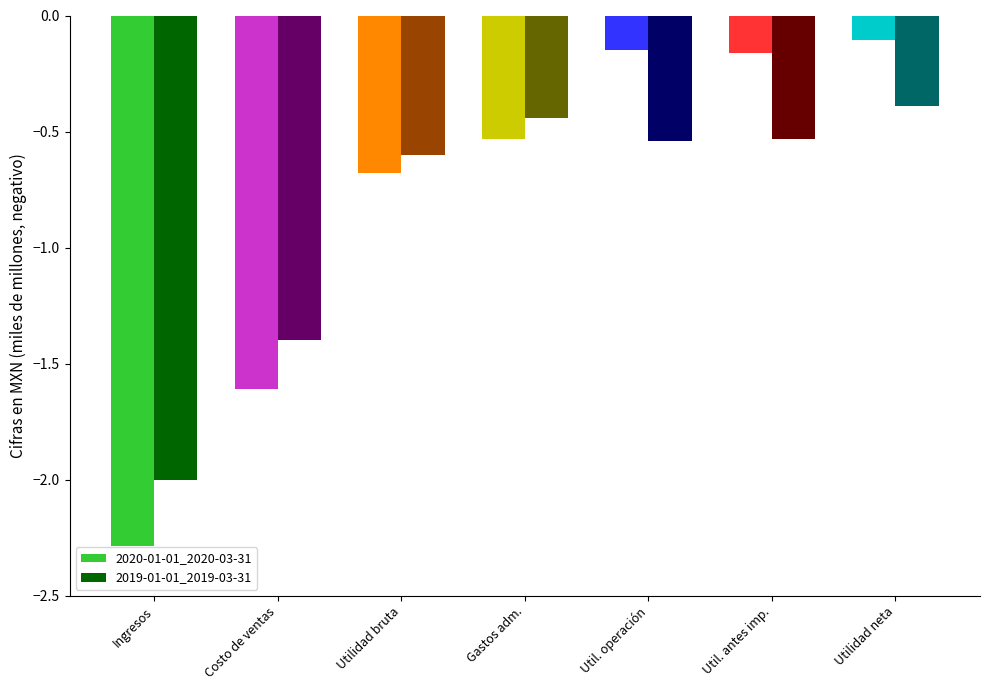

What is the difference between the second highest and minimum values in the 2019-01-01_2019-03-31 series?

1.6